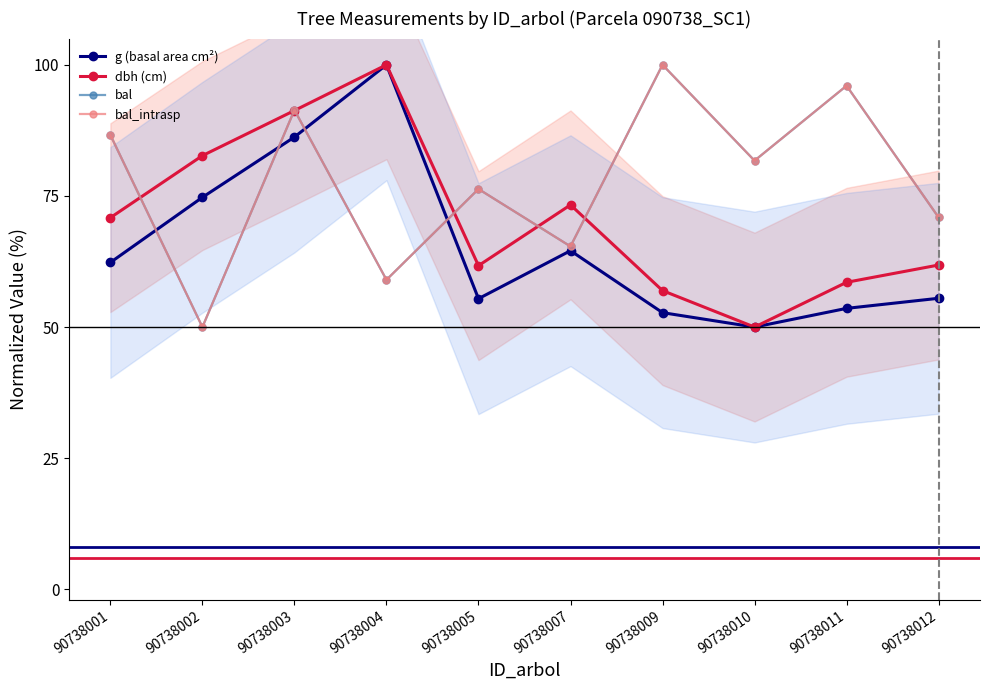

Rank the categories by bal_intrasp value from highest to lowest.

90738009, 90738011, 90738003, 90738001, 90738010, 90738005, 90738012, 90738007, 90738004, 90738002